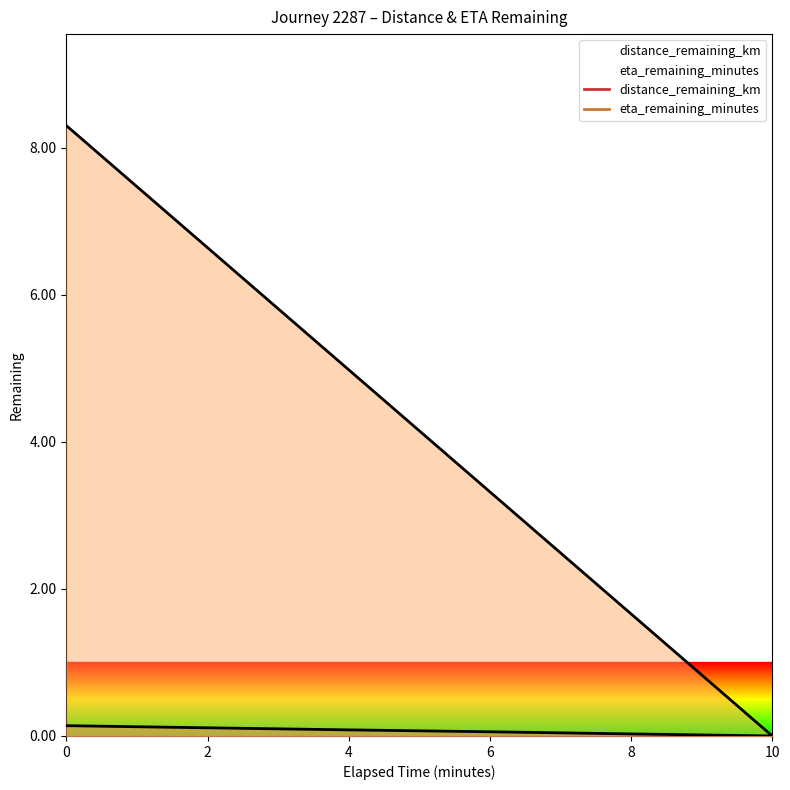

Reading left to right, what are all the values shown in this chart?

distance_remaining_km: 0.1	0.1	0.1	0.1	0.0	0.0
eta_remaining_minutes: 8.3	6.6	5.0	3.3	1.7	0.0